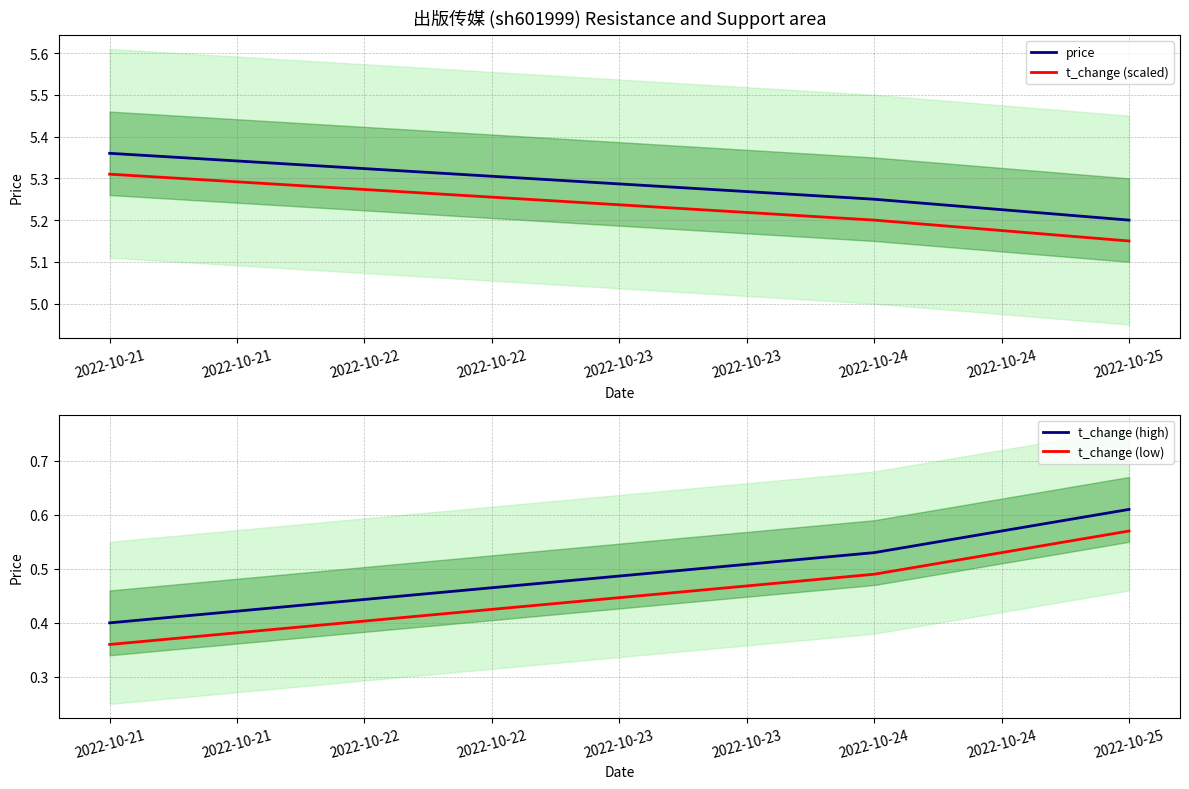

What is the value of the t_change (scaled) point at the 3rd from the left?

5.2